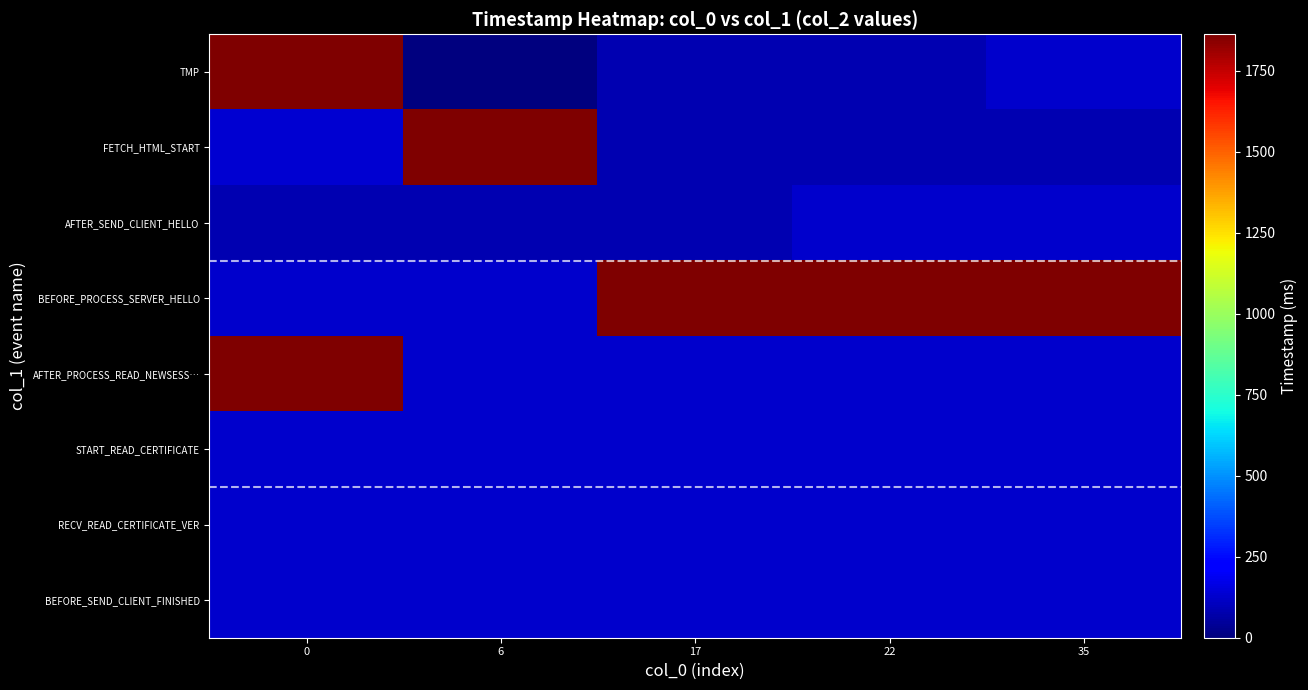

Reading left to right, extract all data points from this chart.

TMP: 0=1857	6=0	17=85	22=85	35=130
FETCH_HTML_START: 0=131	6=1863	17=85	22=85	35=85
AFTER_SEND_CLIENT_HELLO: 0=85	6=85	17=85	22=130	35=130
BEFORE_PROCESS_SERVER_HELLO: 0=130	6=130	17=1857	22=1857	35=1857
AFTER_PROCESS_READ_NEWSESS…: 0=1857	6=130	17=130	22=130	35=130
START_READ_CERTIFICATE: 0=130	6=130	17=130	22=130	35=130
RECV_READ_CERTIFICATE_VER: 0=130	6=130	17=130	22=130	35=130
BEFORE_SEND_CLIENT_FINISHED: 0=130	6=130	17=130	22=130	35=130